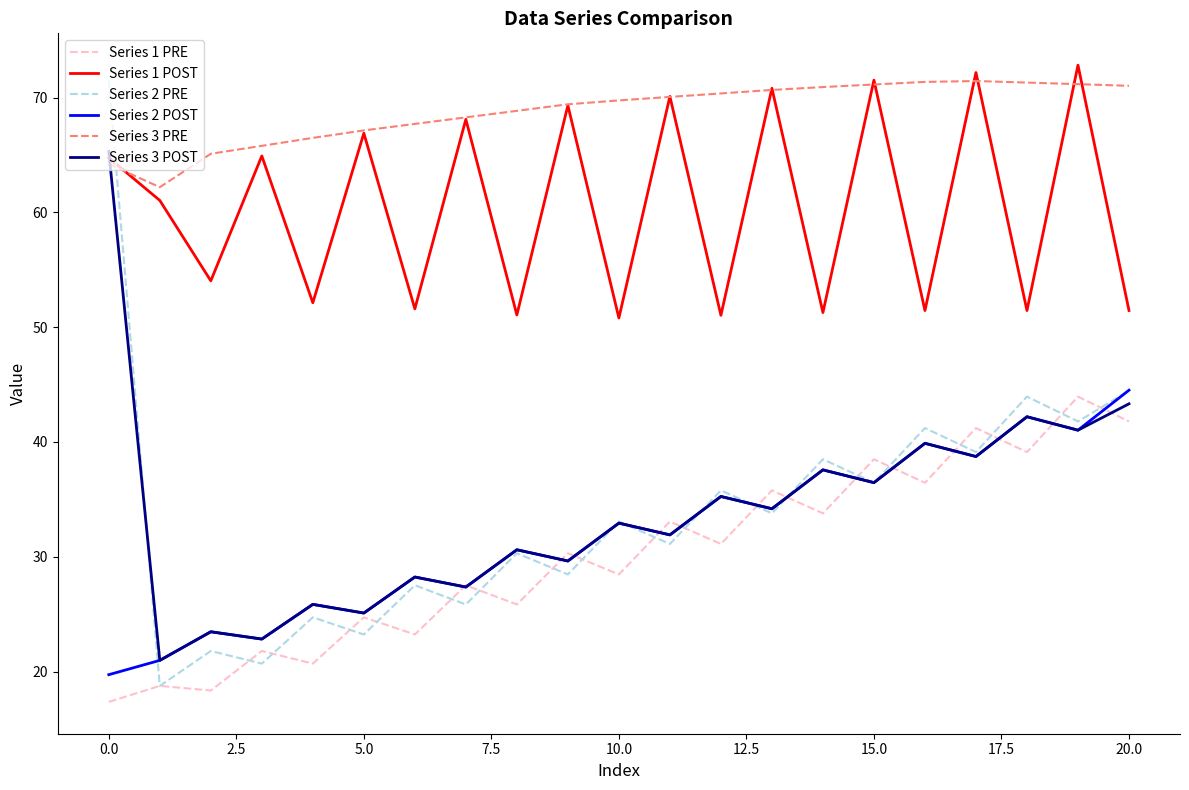

True or false: Series 3 PRE and Series 1 PRE cross at least once.

False